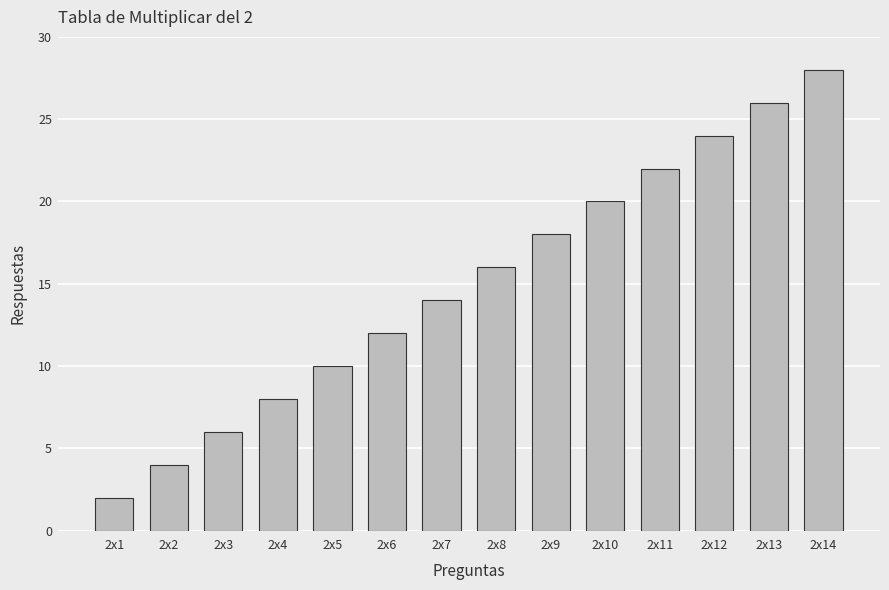

What is the sum of all values?

210